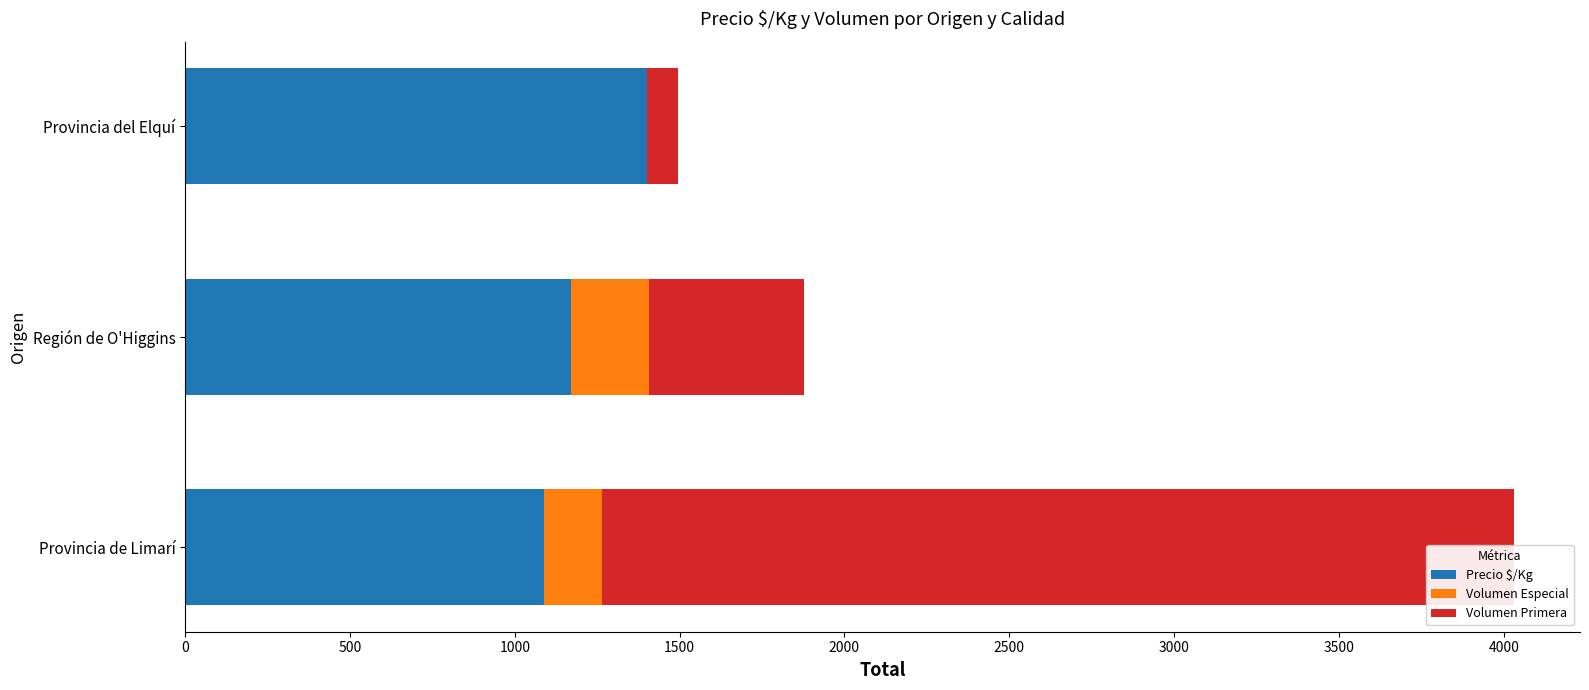

How many bars are there in total?

9